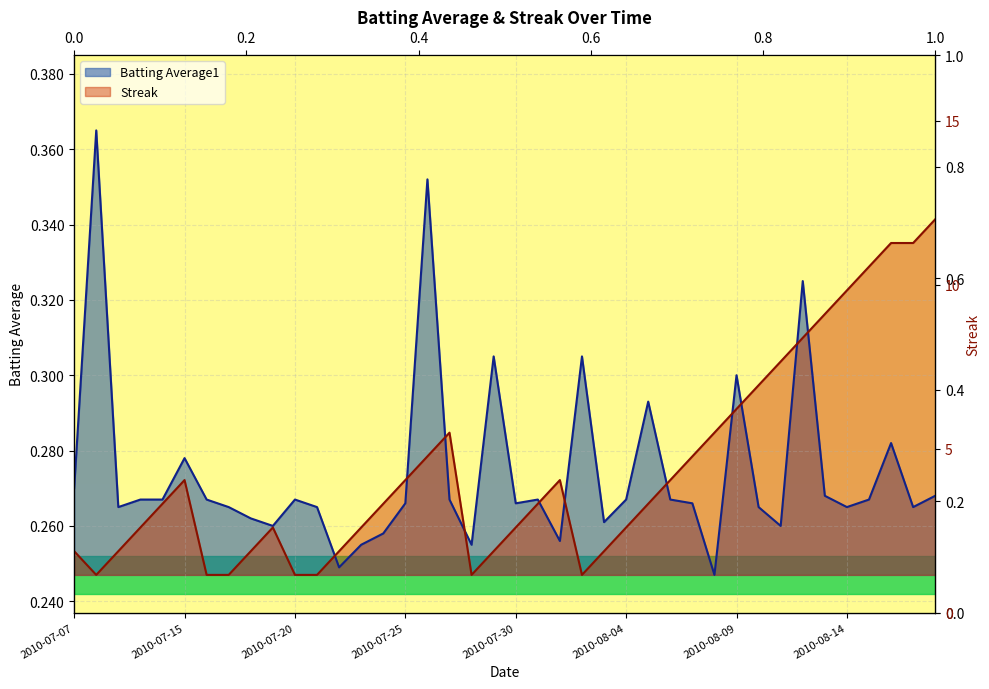

List the series in order of their peak value, highest first.

Batting Average1, Streak